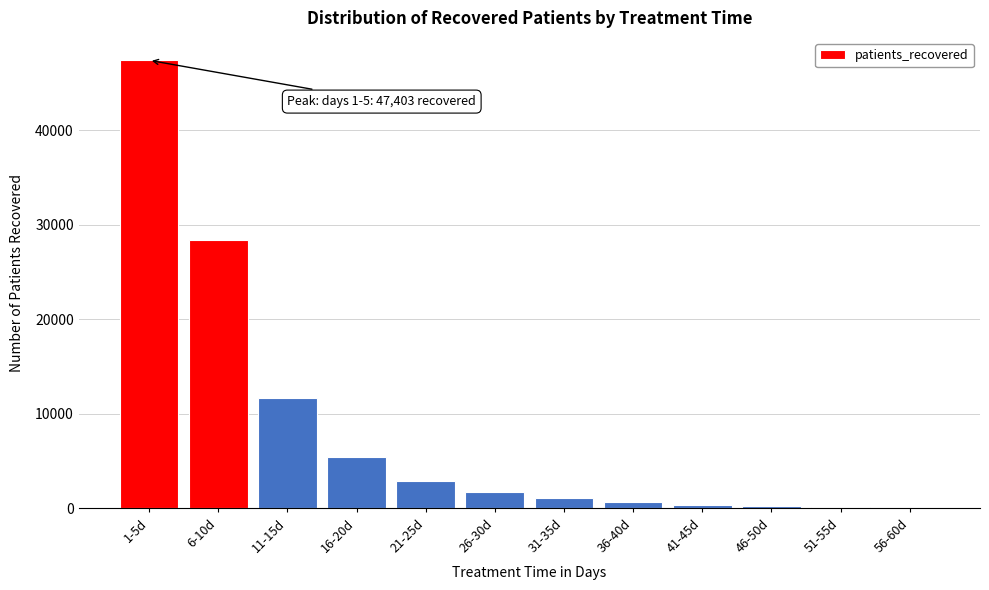

What is the change in value from 1-5d to 26-30d?

-45688